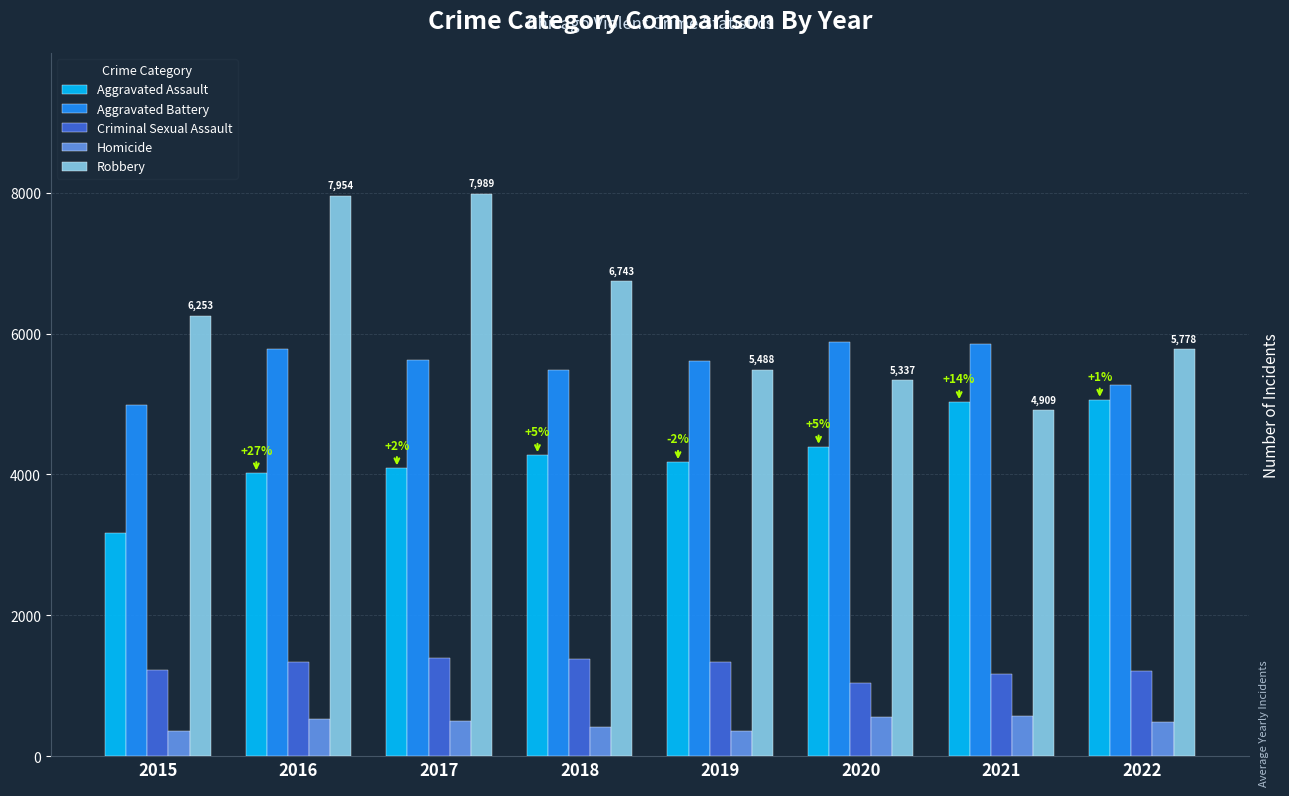

How many data points does each series have?

8